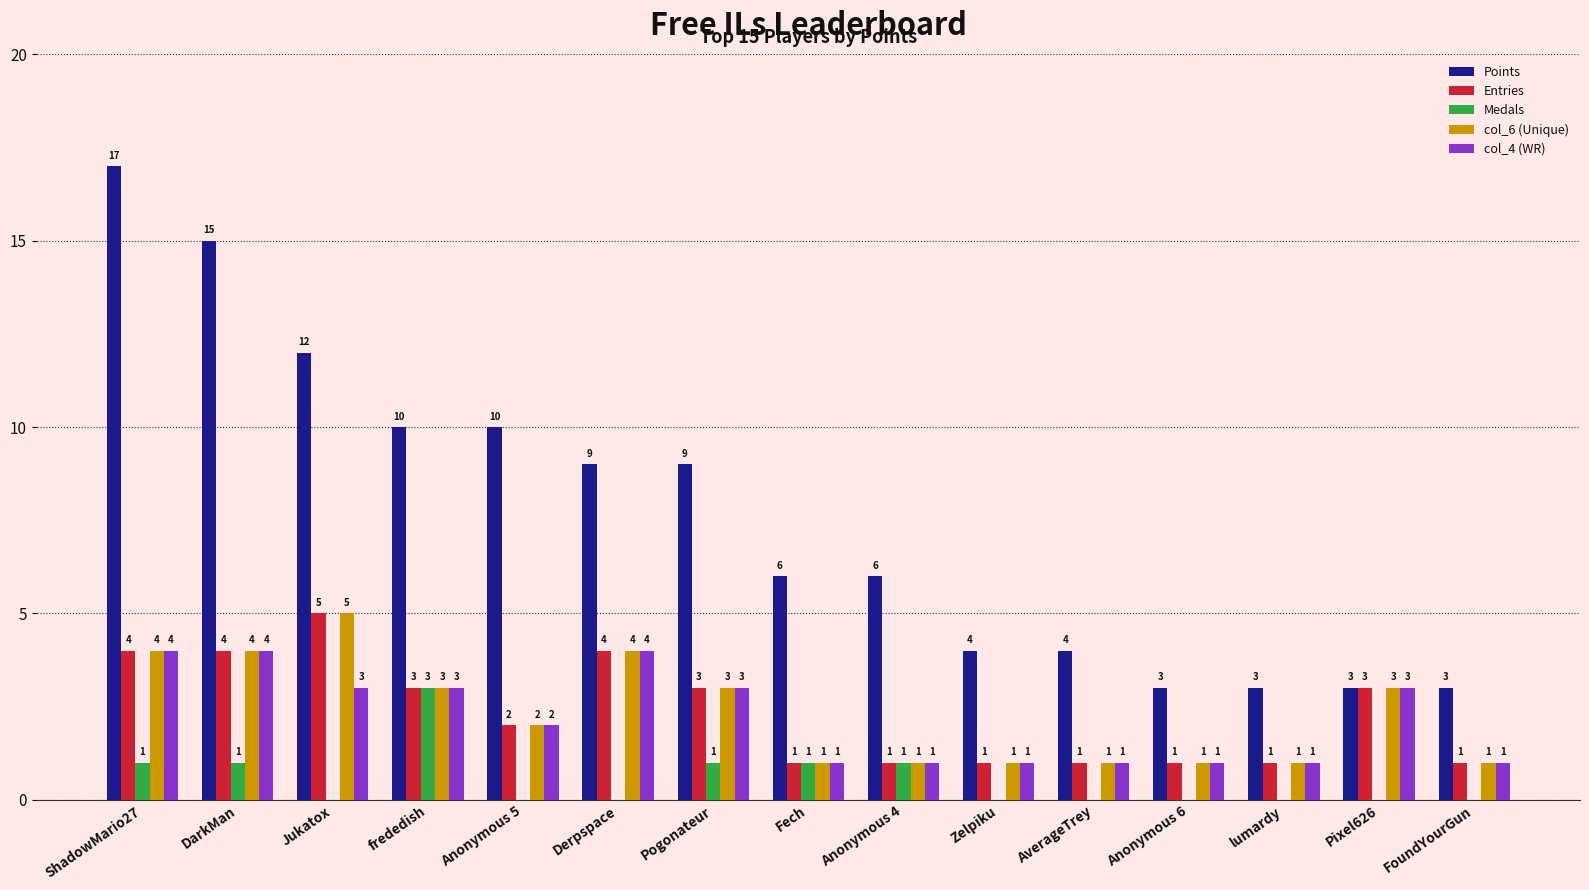

What is the difference between the Entries values at ShadowMario27 and frededish?

1